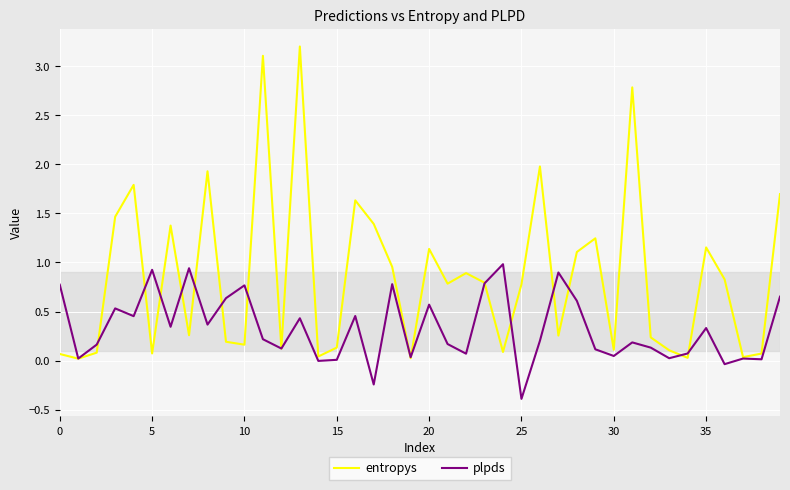

Which series has the widest spread of values?

entropys